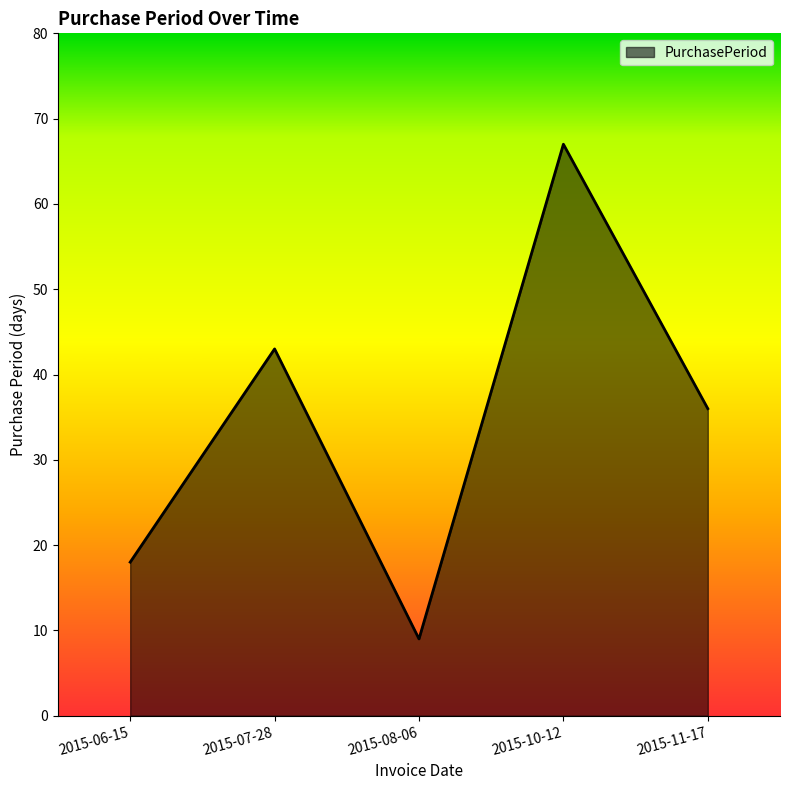

Does the chart display data point markers on the line(s)?

No